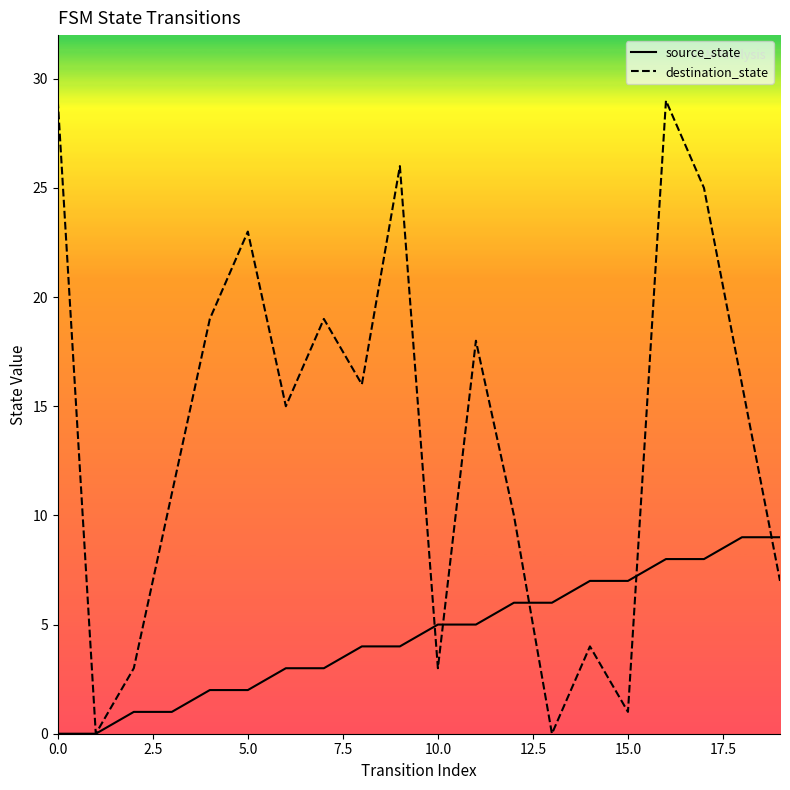

What are all the series names shown in the legend?

source_state, destination_state